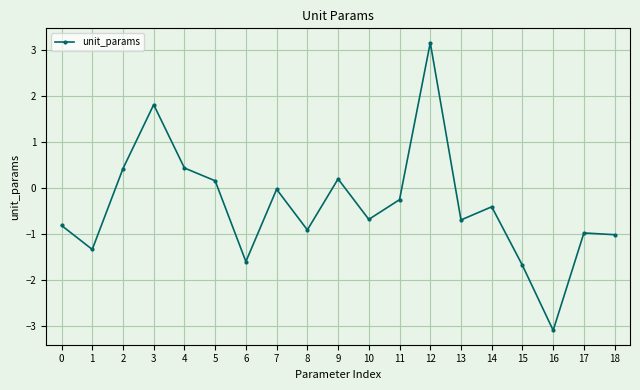

How many interior local valleys (lower than both neighbors) does the data have?

6